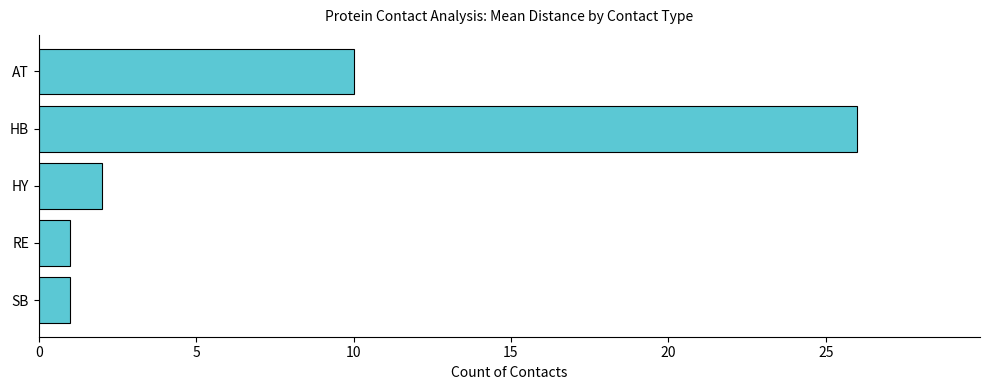

What is the greatest value displayed?

26